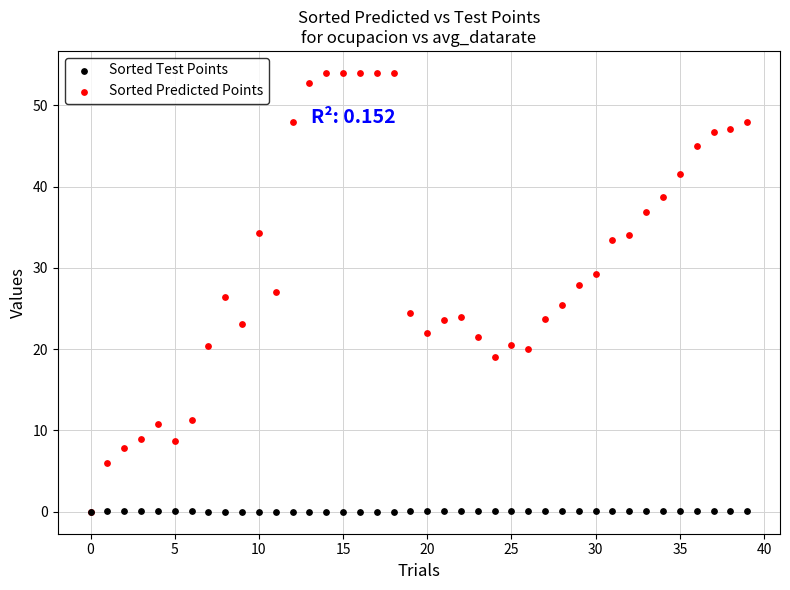

Which series has the largest Y range (max minus min)?

Sorted Predicted Points